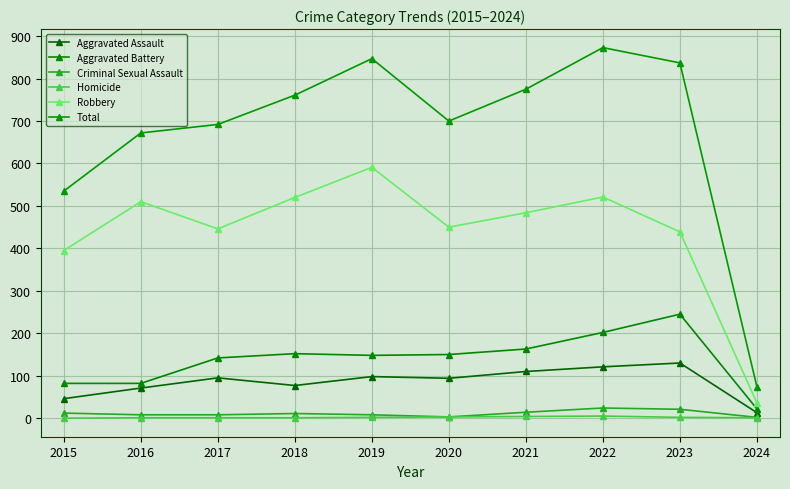

What is the value of the Robbery point at the 2nd from the left?

510